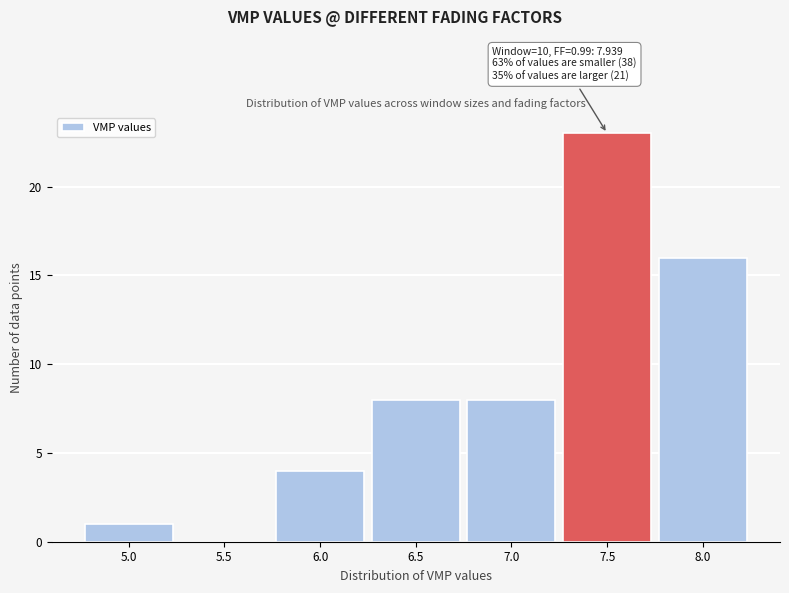

Reading right to left, what are all the values shown in this chart?

8.0=16	7.5=23	7.0=8	6.5=8	6.0=4	5.5=0	5.0=1